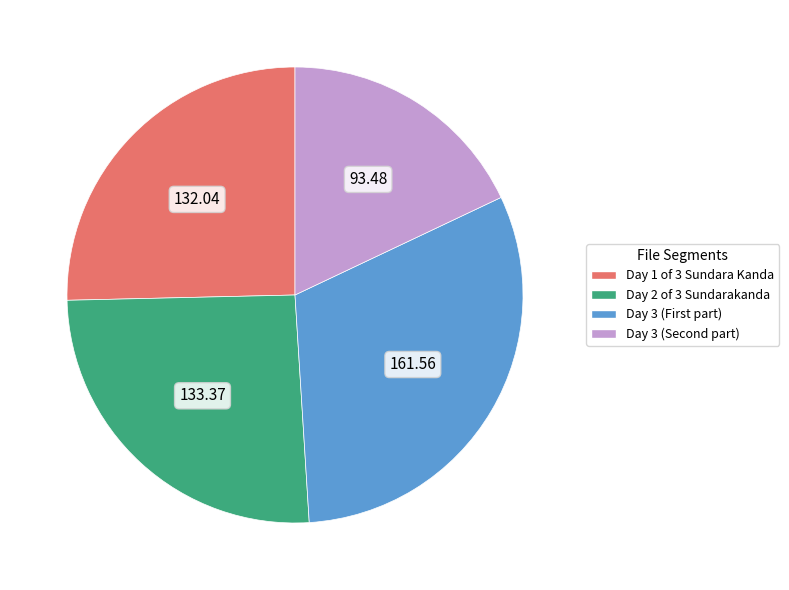

Combined, do Day 2 of 3 Sundarakanda and Day 1 of 3 Sundara Kanda account for over 50%?

Yes